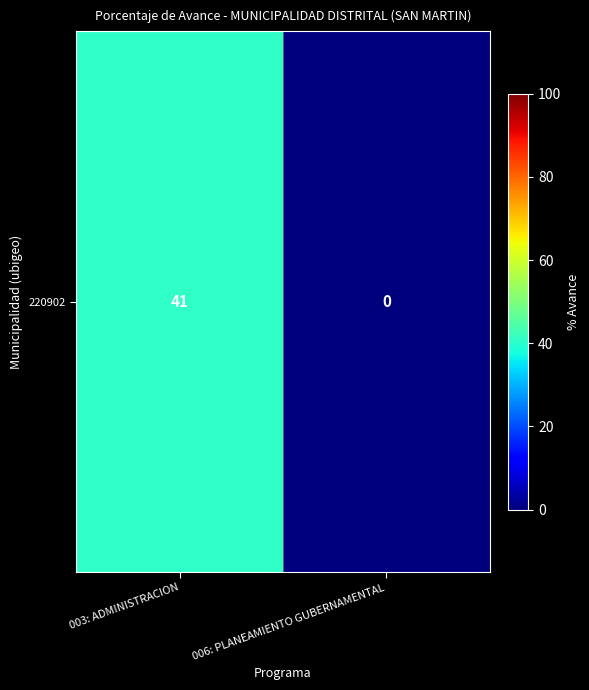

Reading left to right, transcribe all the data shown in this chart.

003: ADMINISTRACION=41	006: PLANEAMIENTO GUBERNAMENTAL=0